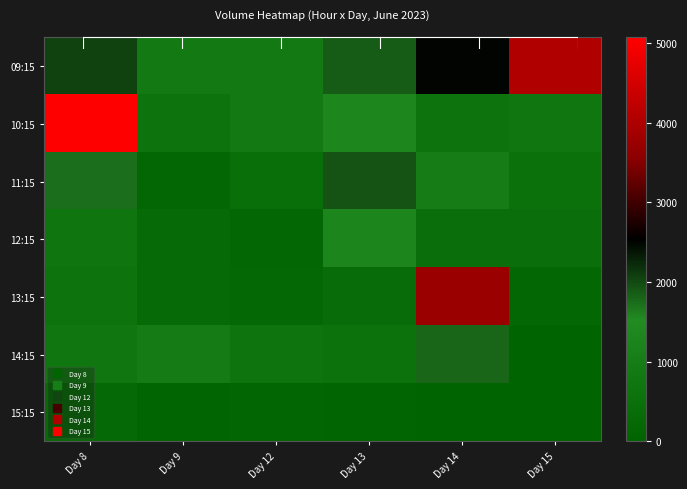

Reading left to right, extract all data points from this chart.

09:15: Day 8=2046	Day 9=883	Day 12=867	Day 13=1880	Day 14=2515	Day 15=4043
10:15: Day 8=5070	Day 9=617	Day 12=875	Day 13=1333	Day 14=615	Day 15=723
11:15: Day 8=1738	Day 9=146	Day 12=442	Day 13=1938	Day 14=1018	Day 15=529
12:15: Day 8=679	Day 9=306	Day 12=164	Day 13=1295	Day 14=468	Day 15=469
13:15: Day 8=605	Day 9=313	Day 12=204	Day 13=373	Day 14=3751	Day 15=169
14:15: Day 8=718	Day 9=968	Day 12=662	Day 13=586	Day 14=1800	Day 15=0
15:15: Day 8=247	Day 9=98	Day 12=128	Day 13=75	Day 14=0	Day 15=0